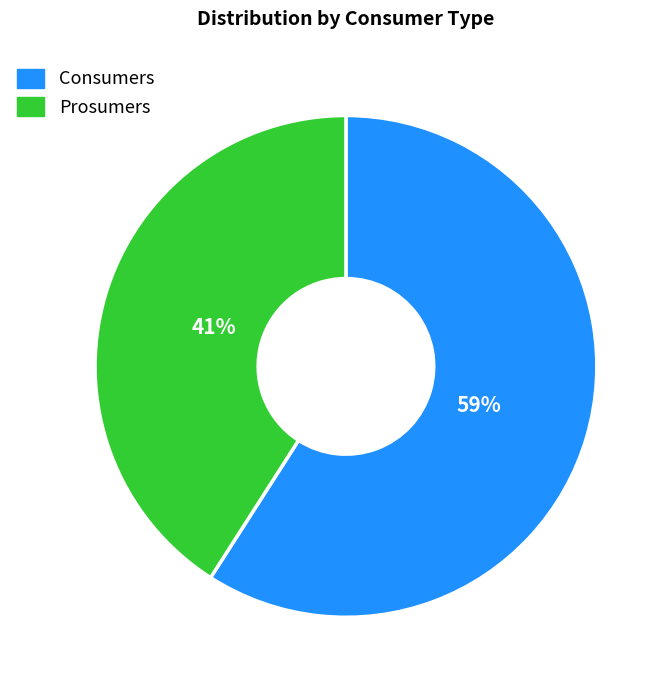

To the nearest percent, what is the difference between the Prosumers and Consumers slice percentages?

18%